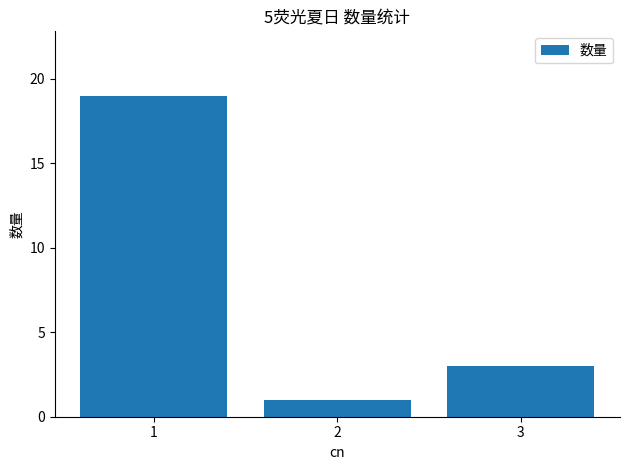

The chart shows a value of 1 at 2. True or false?

True